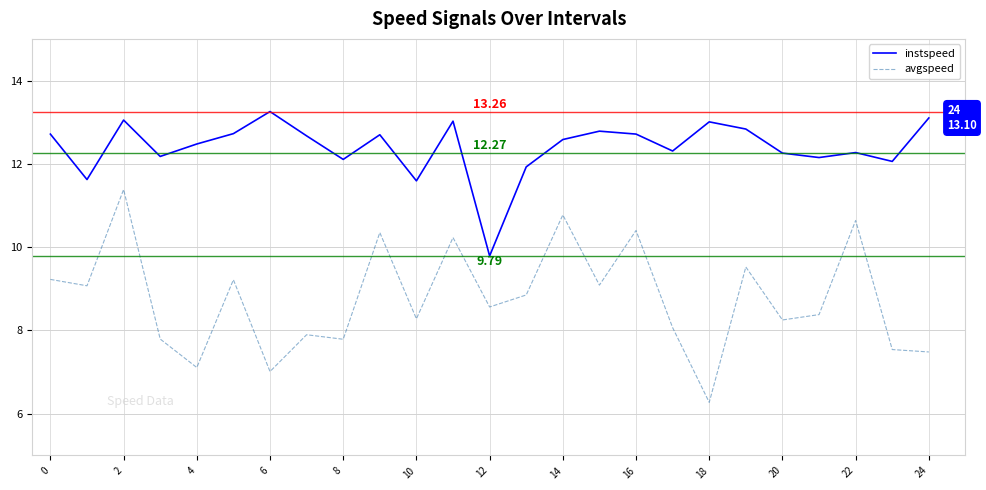

True or false: instspeed and avgspeed intersect in this chart.

False